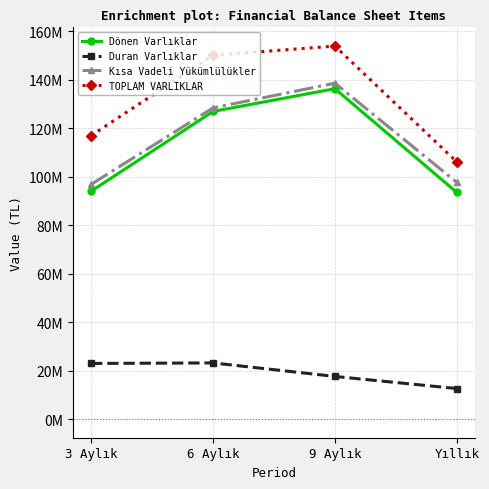

At which label does Duran Varlıklar first exceed 22953275?

6 Aylık